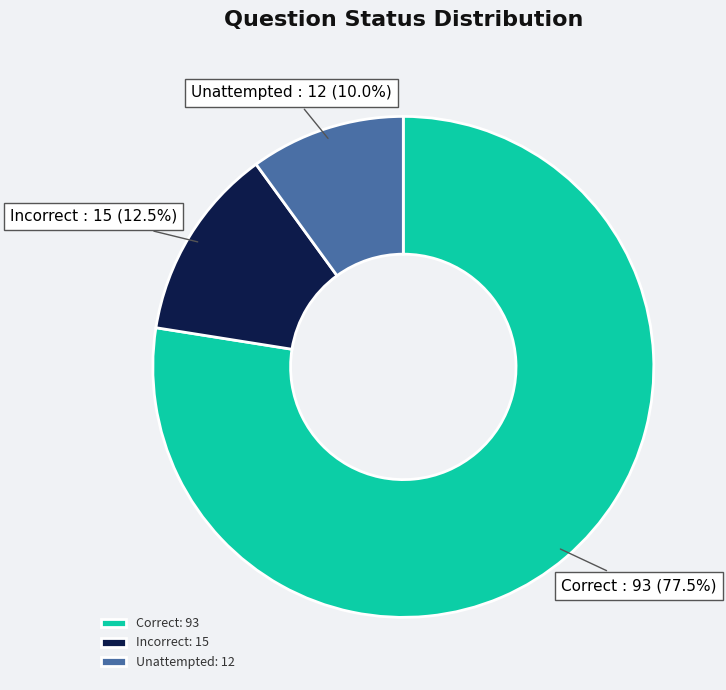

What is the ratio of the value at Unattempted to the value at Incorrect?

0.8